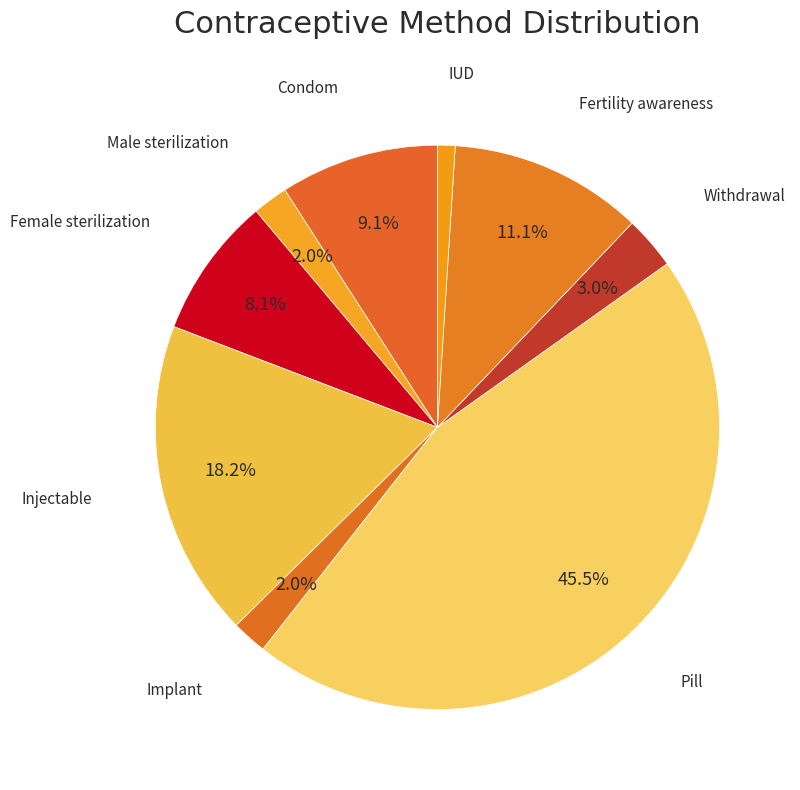

What is the largest slice in the pie chart?

Pill